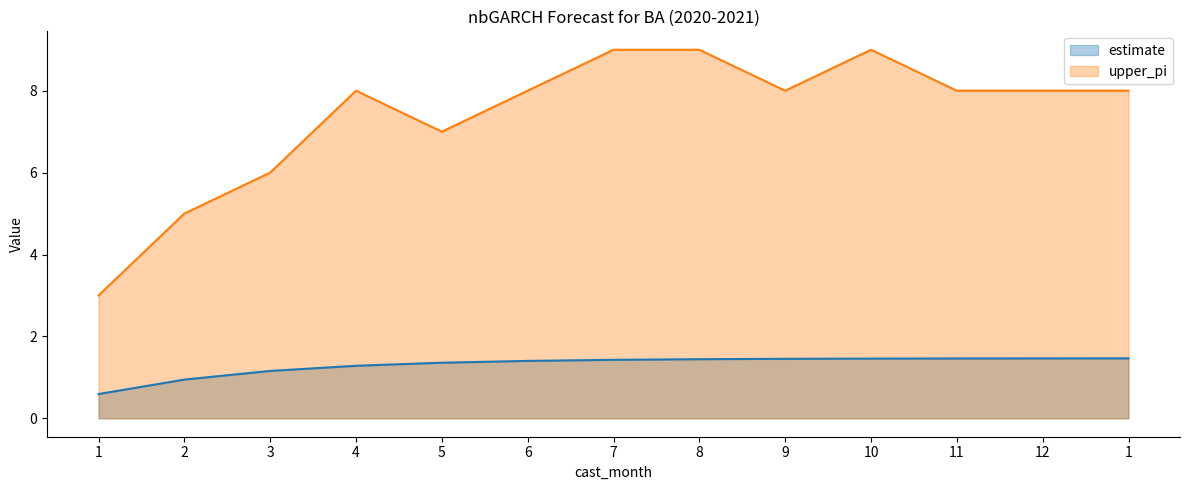

Which series has the largest total across all categories?

upper_pi